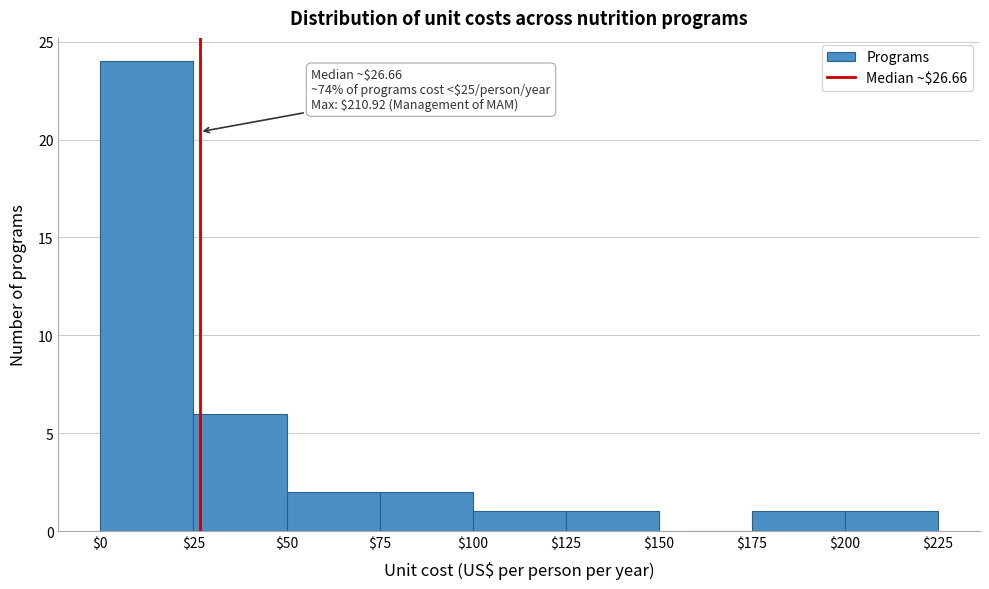

Over which range of the x-axis is the bar tallest?

$0 to $25